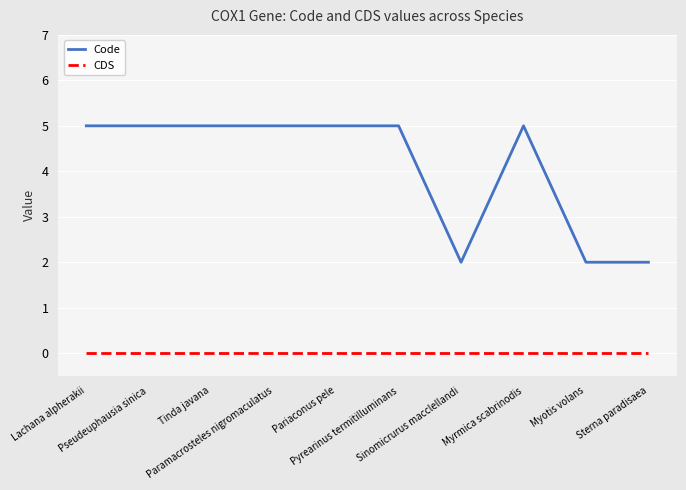

What are all the series names shown in the legend?

Code, CDS